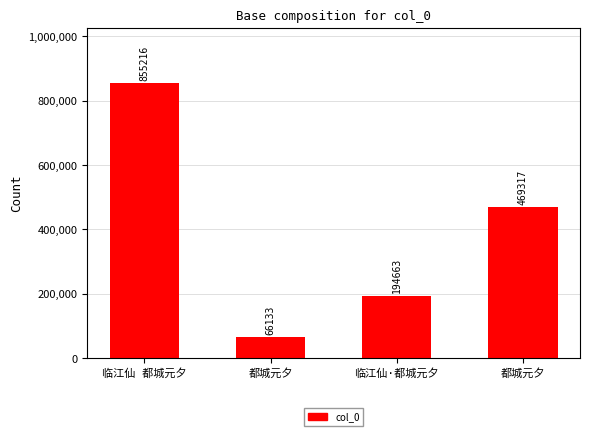

What is the difference between the values at 临江仙·都城元夕 and 都城元夕?

274654